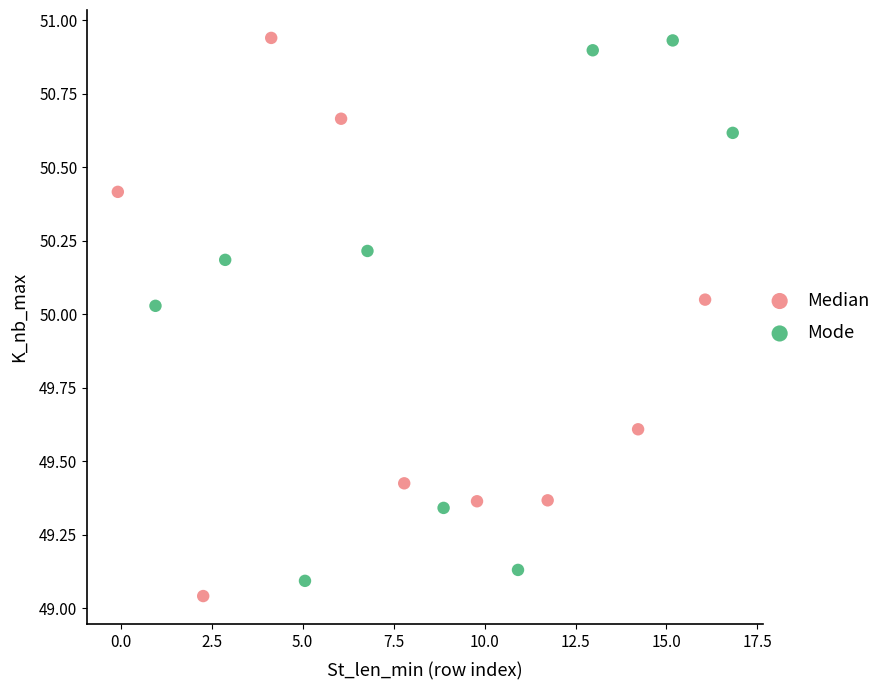

Which series has the largest Y range (max minus min)?

Median